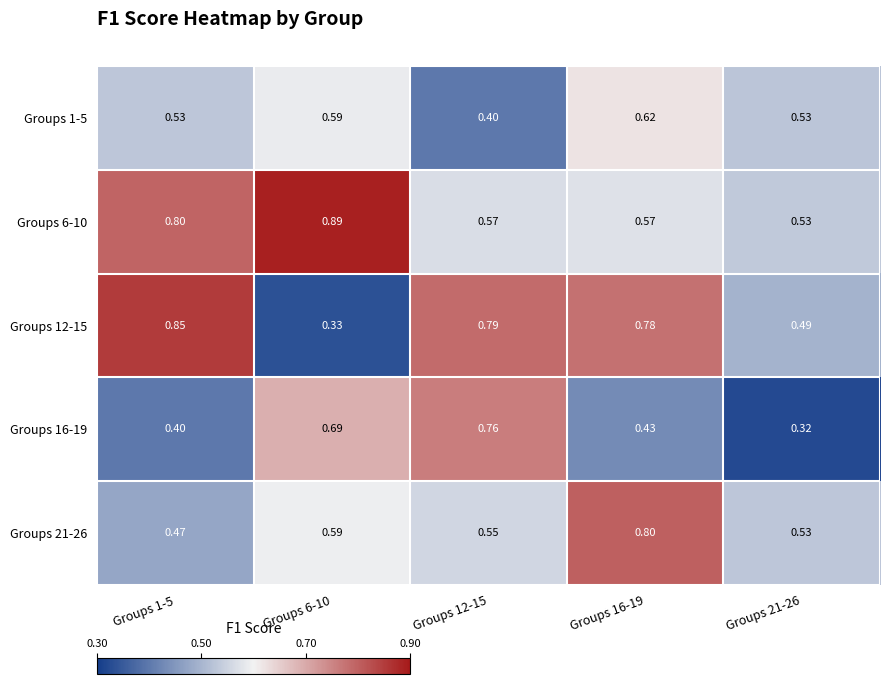

Is the value of Groups 1-5 at Groups 6-10 greater than the value of Groups 16-19 at Groups 6-10?

No